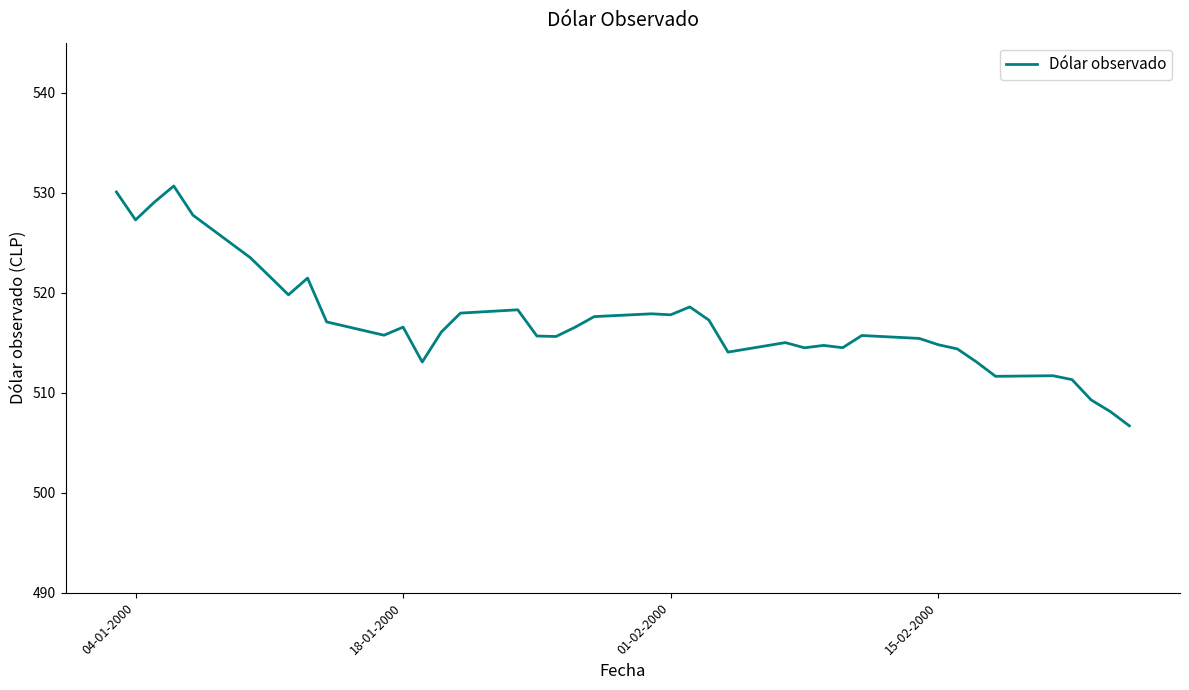

What is the smallest value displayed?

506.7